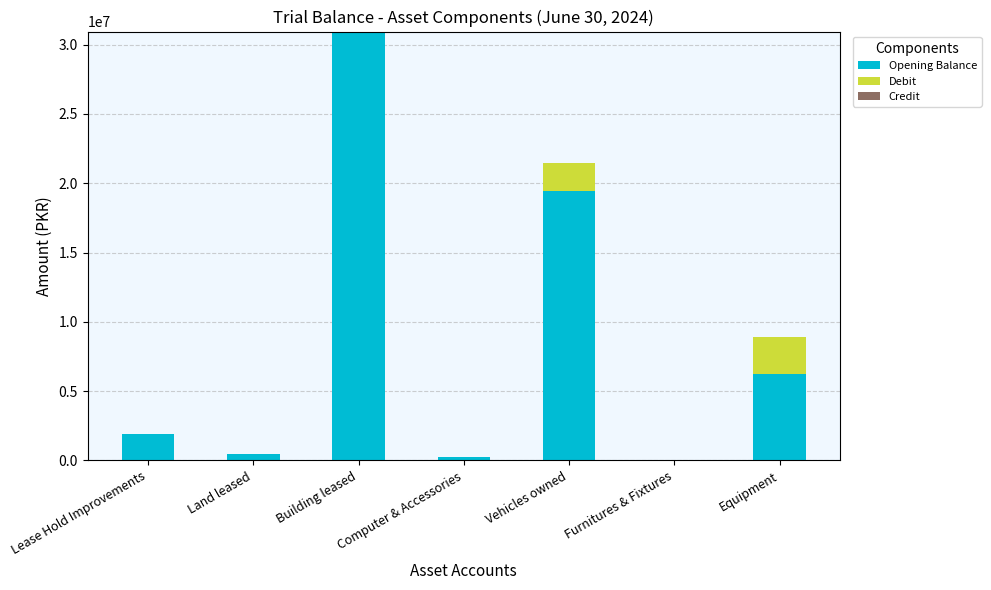

How many data points does each series have?

7